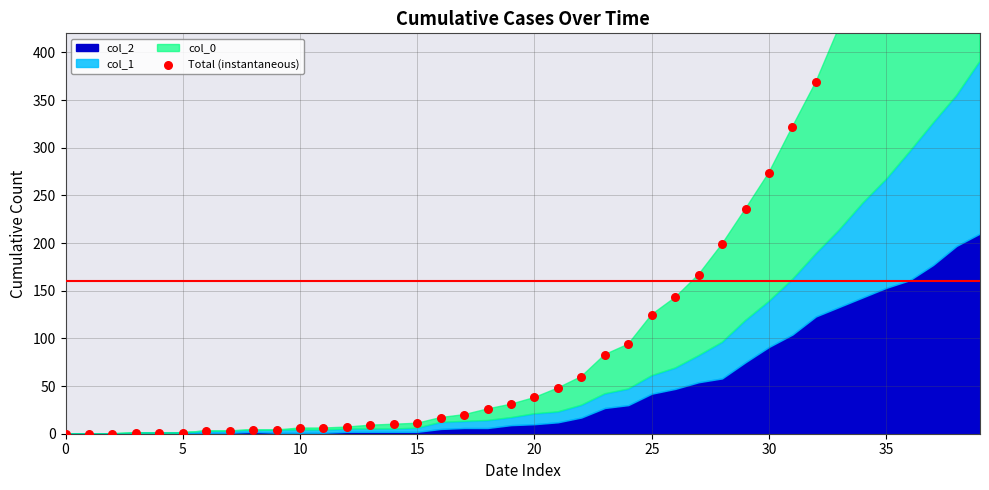

What is the change in value from 29 to 36?

+350